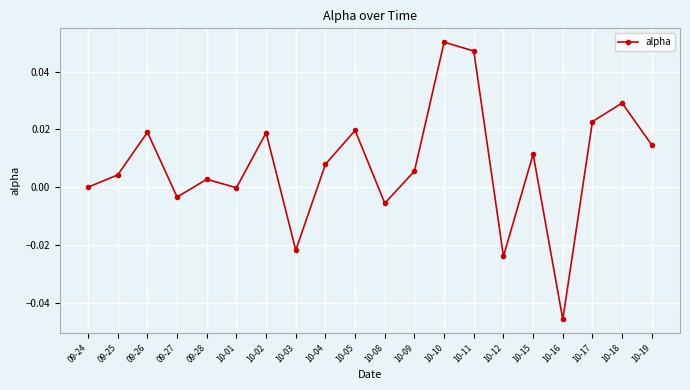

How many interior local peaks (higher than both neighbors) does the data have?

7